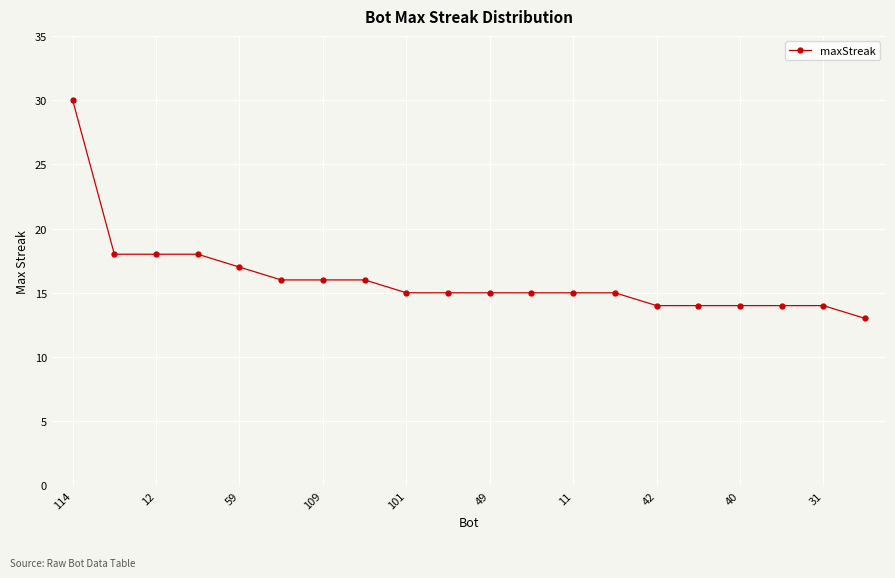

What is the difference between the maximum and minimum values?

17